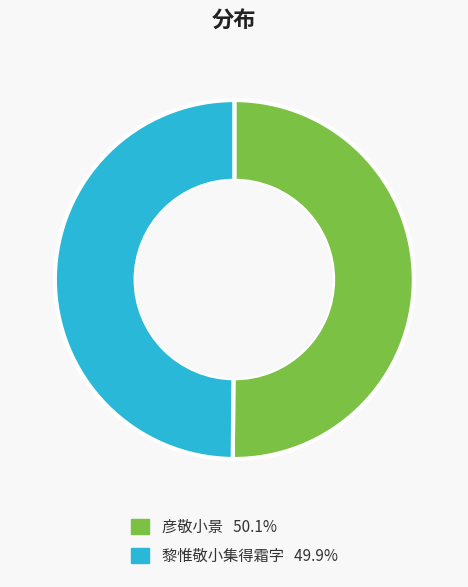

Count the number of slices in the pie.

2